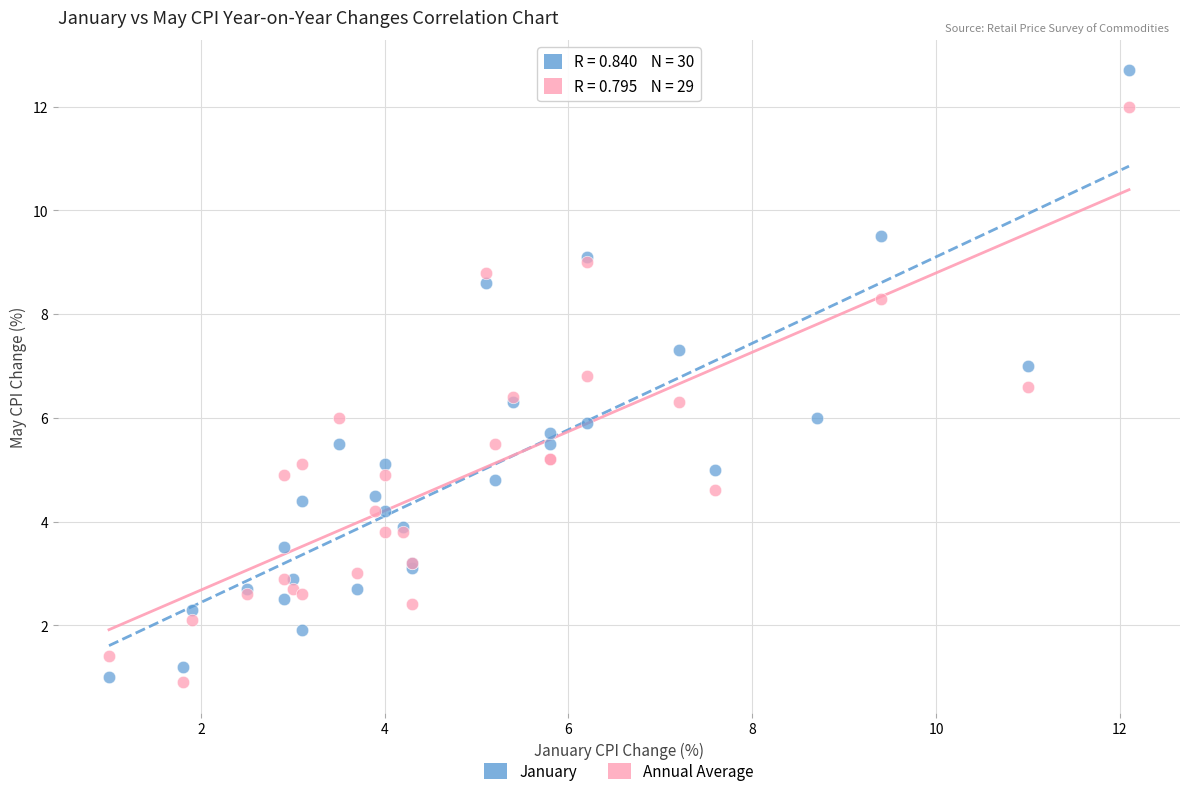

Which series has the widest spread of Y values?

January